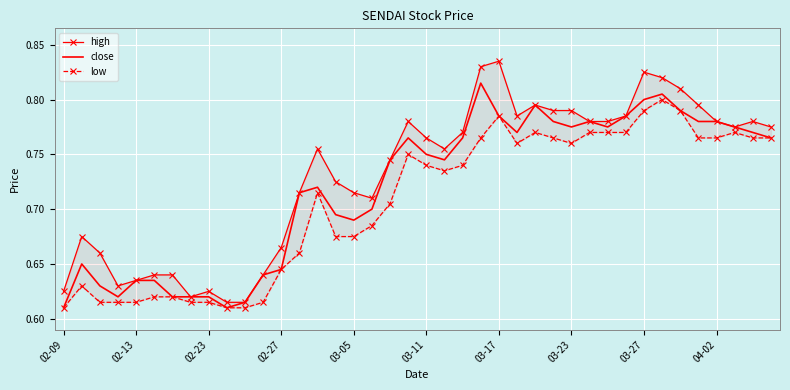

True or false: high and low intersect in this chart.

False